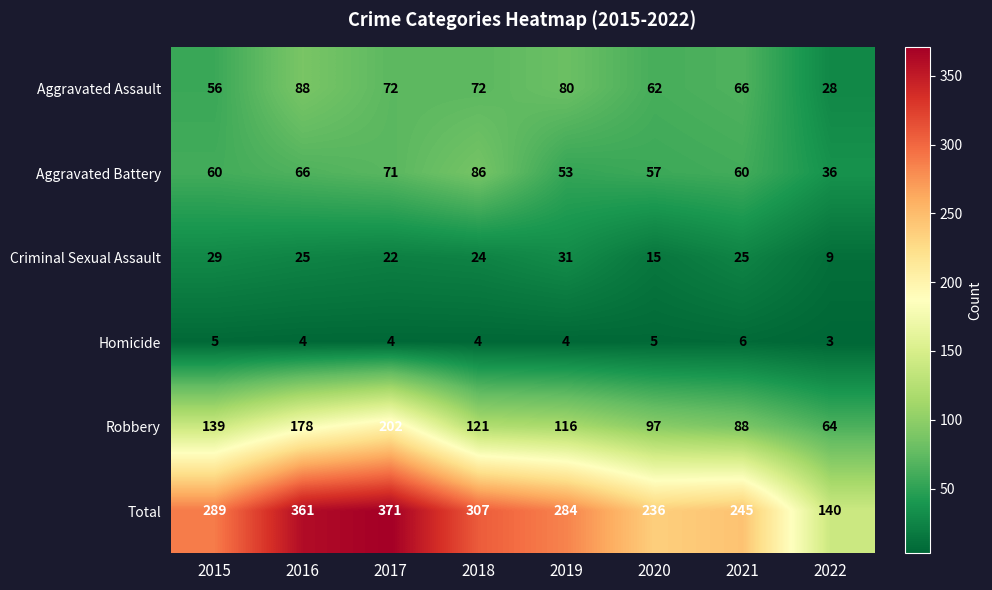

How many distinct data groups are displayed?

6